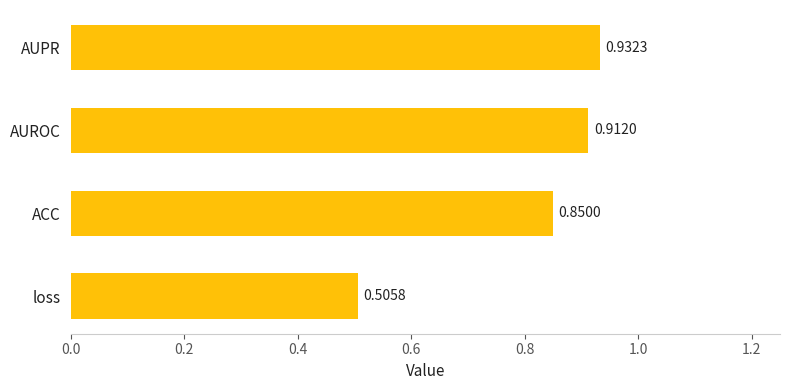

List the labels in order of value, largest first.

AUPR, AUROC, ACC, loss